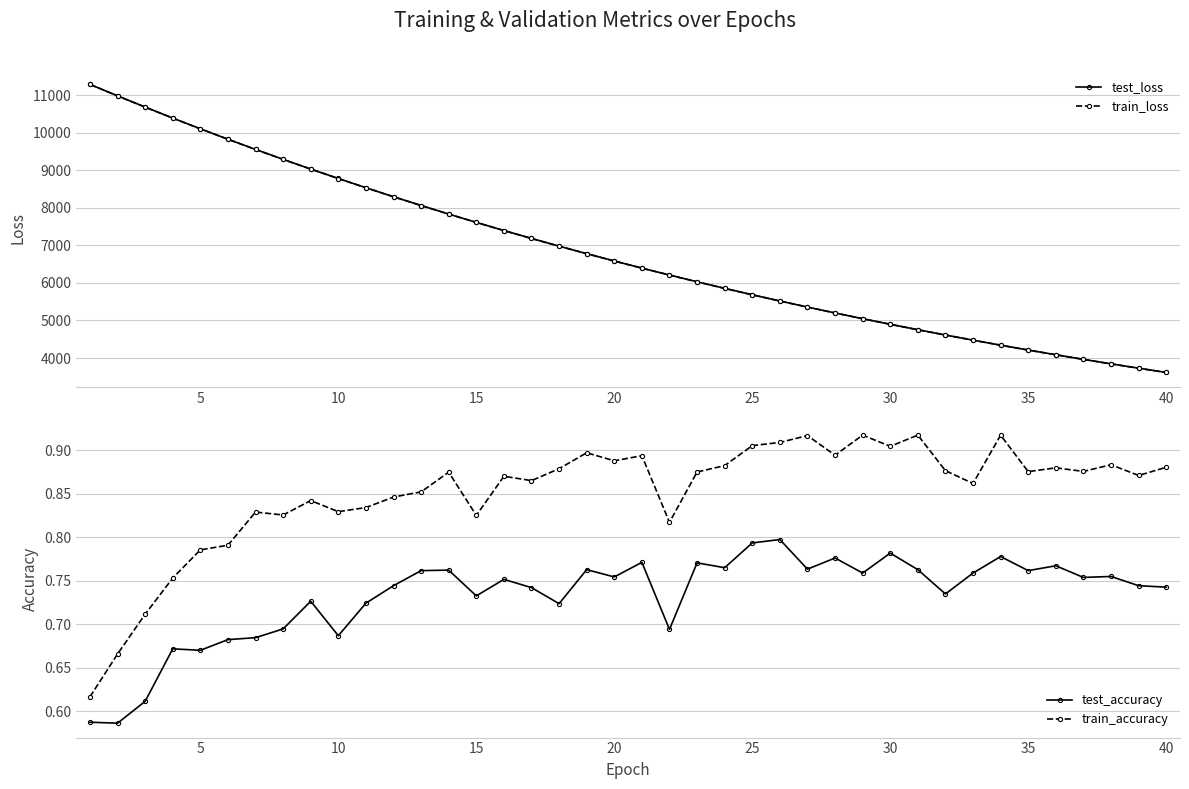

What is the minimum value for train_loss?

3616.2